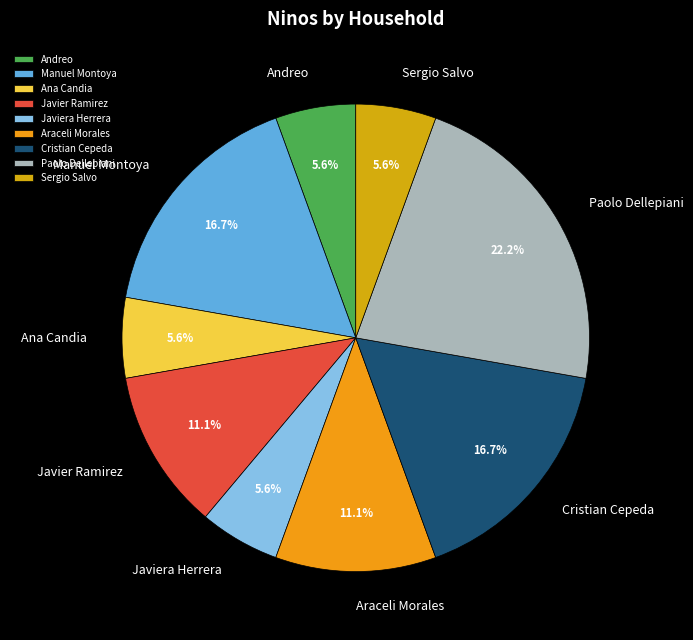

Which category has the biggest portion of the pie?

Paolo Dellepiani